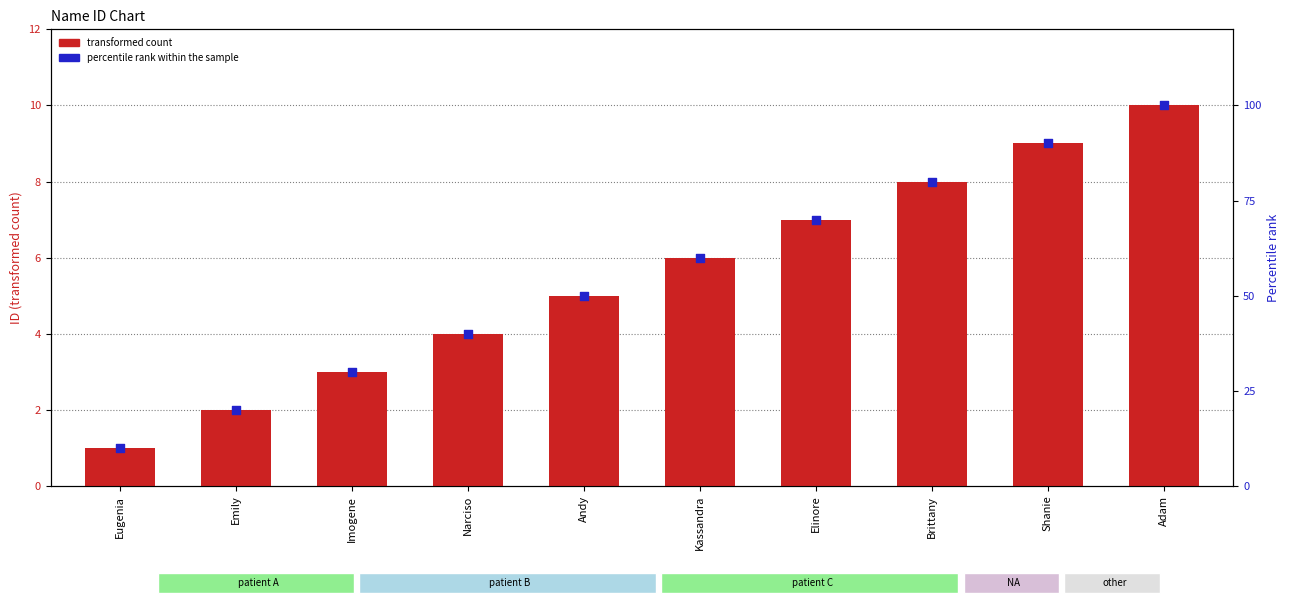

At how many categories does at least one series exceed 62?

4